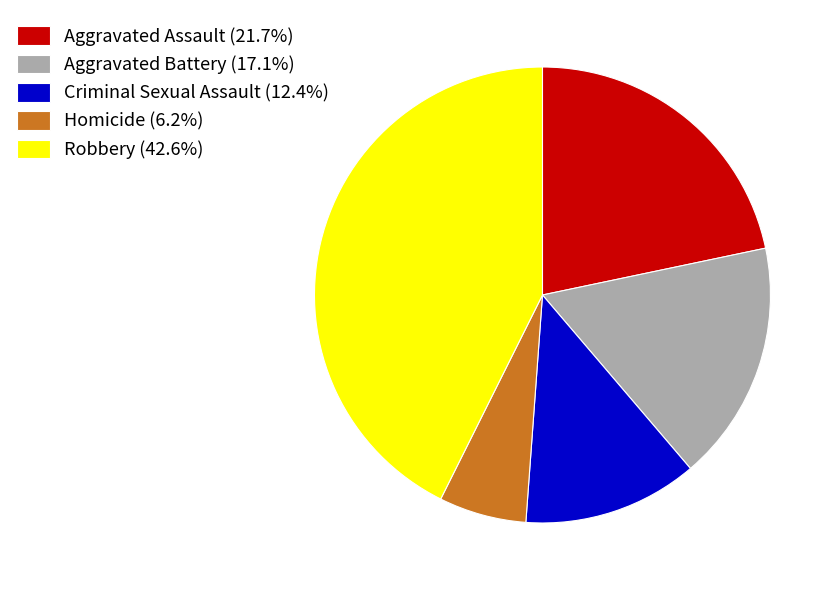

Approximately how many times larger is the value at Homicide (6.2%) compared to Criminal Sexual Assault (12.4%)?

0.5